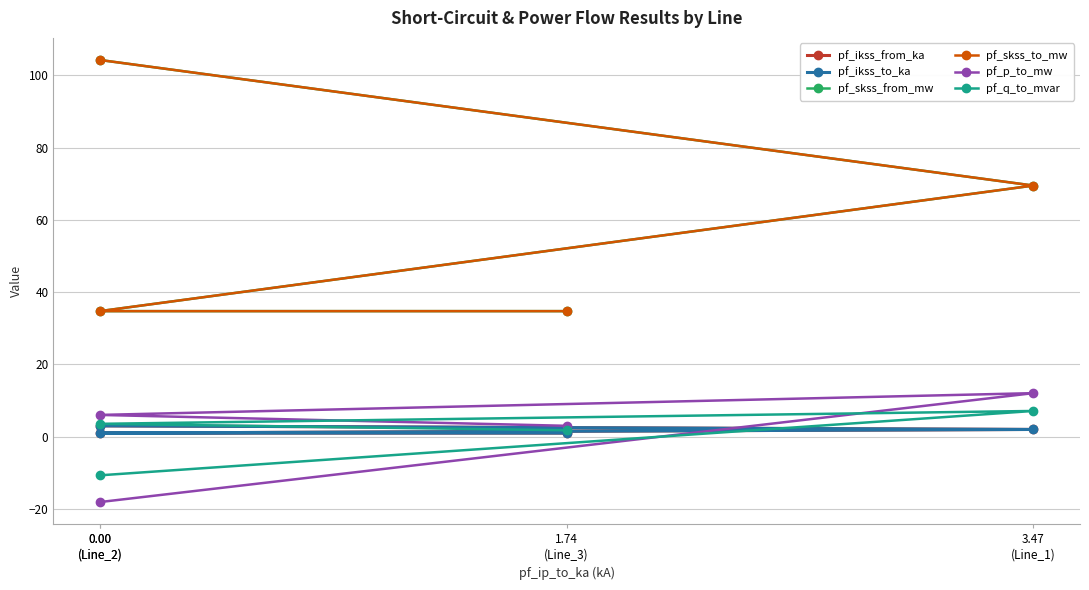

Where is the first local maximum for pf_p_to_mw?

3.47
(Line_1)